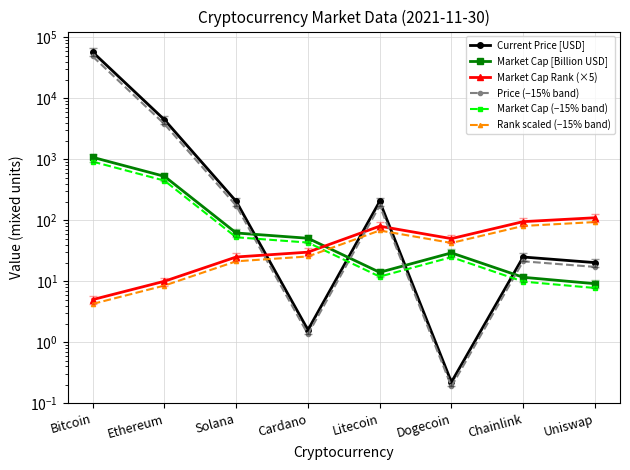

Which has a higher value, Solana or Cardano?

Solana